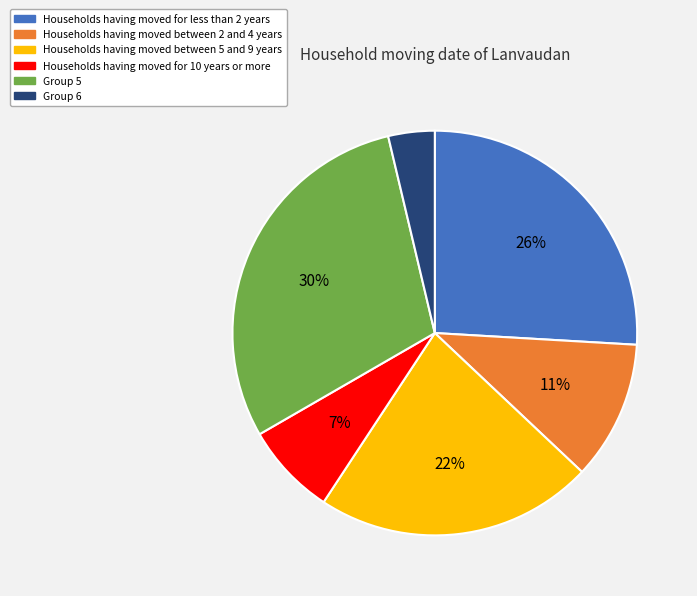

To the nearest percent, what is the average slice percentage?

17%